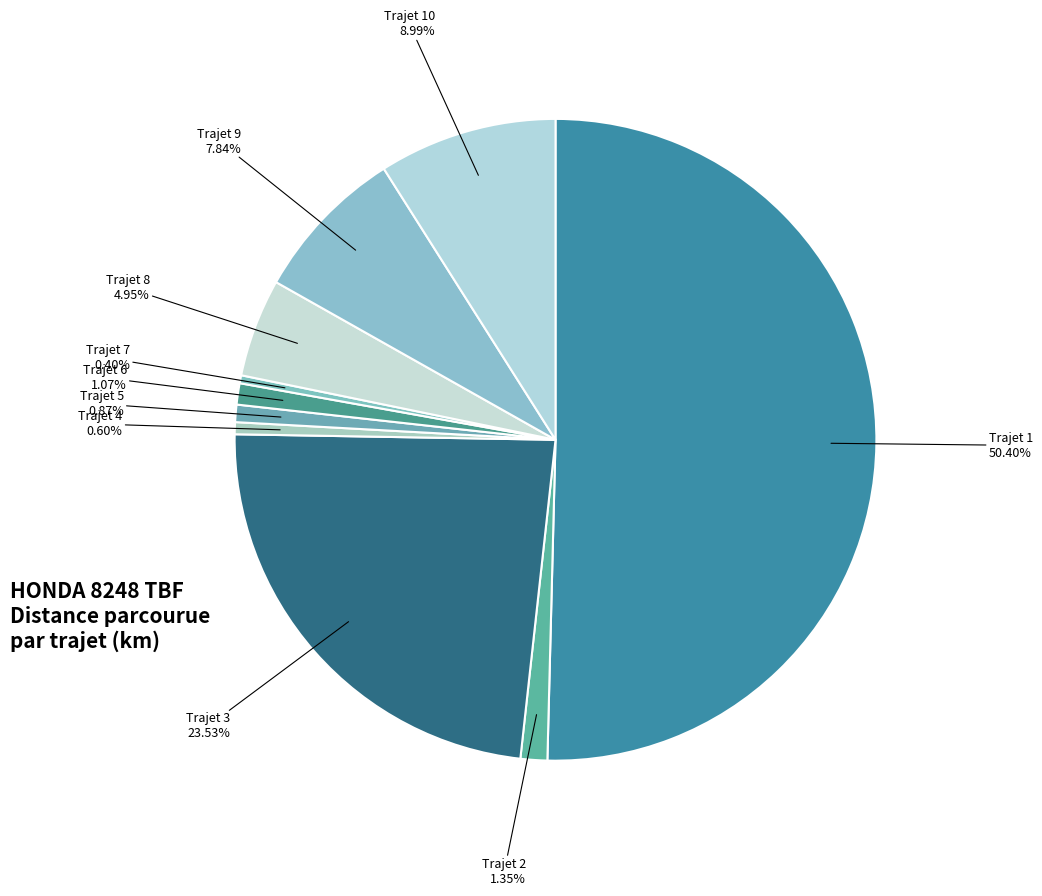

Is there any slice that represents more than half of the pie?

Yes